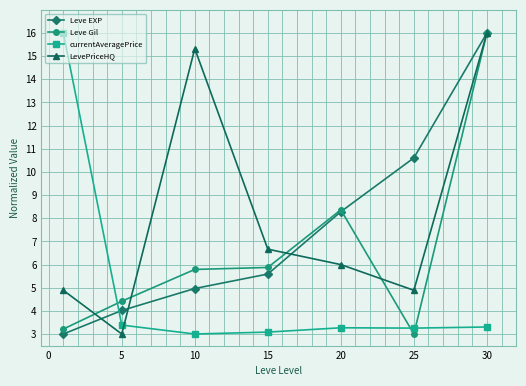

How many times do currentAveragePrice and Leve EXP cross each other?

1